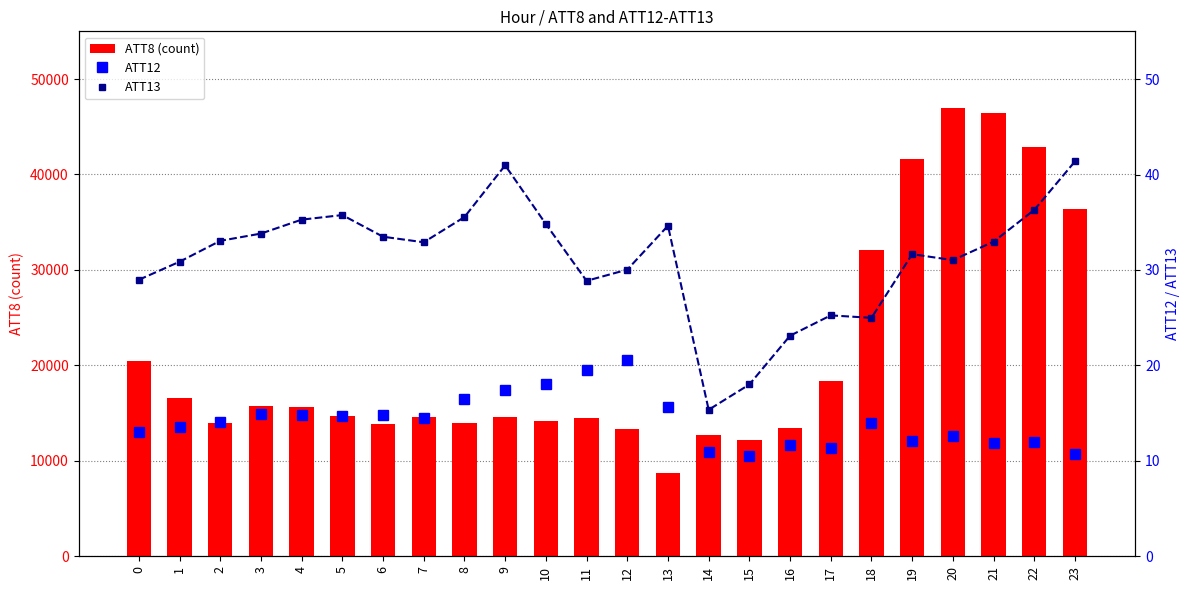

Which category has the highest value in the ATT13 series?

23